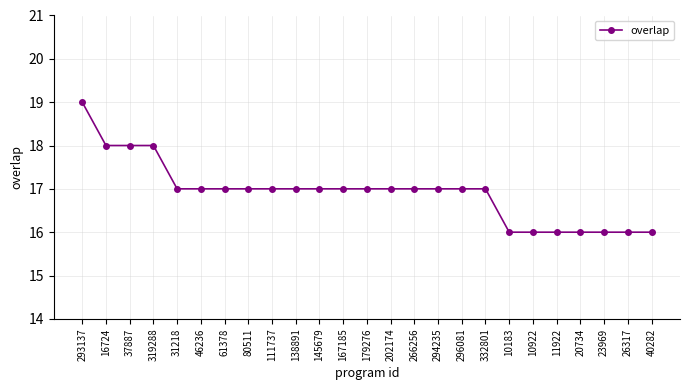

What is the approximate value at 11922?

16